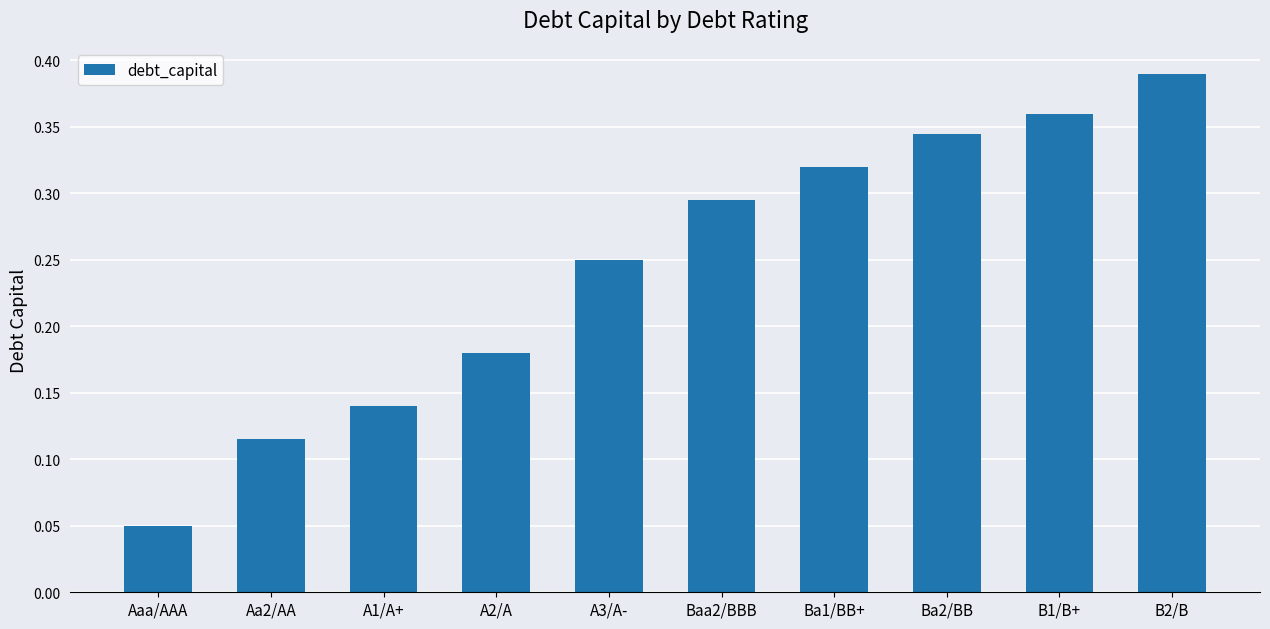

At which category does the chart reach its minimum across all series?

Aaa/AAA